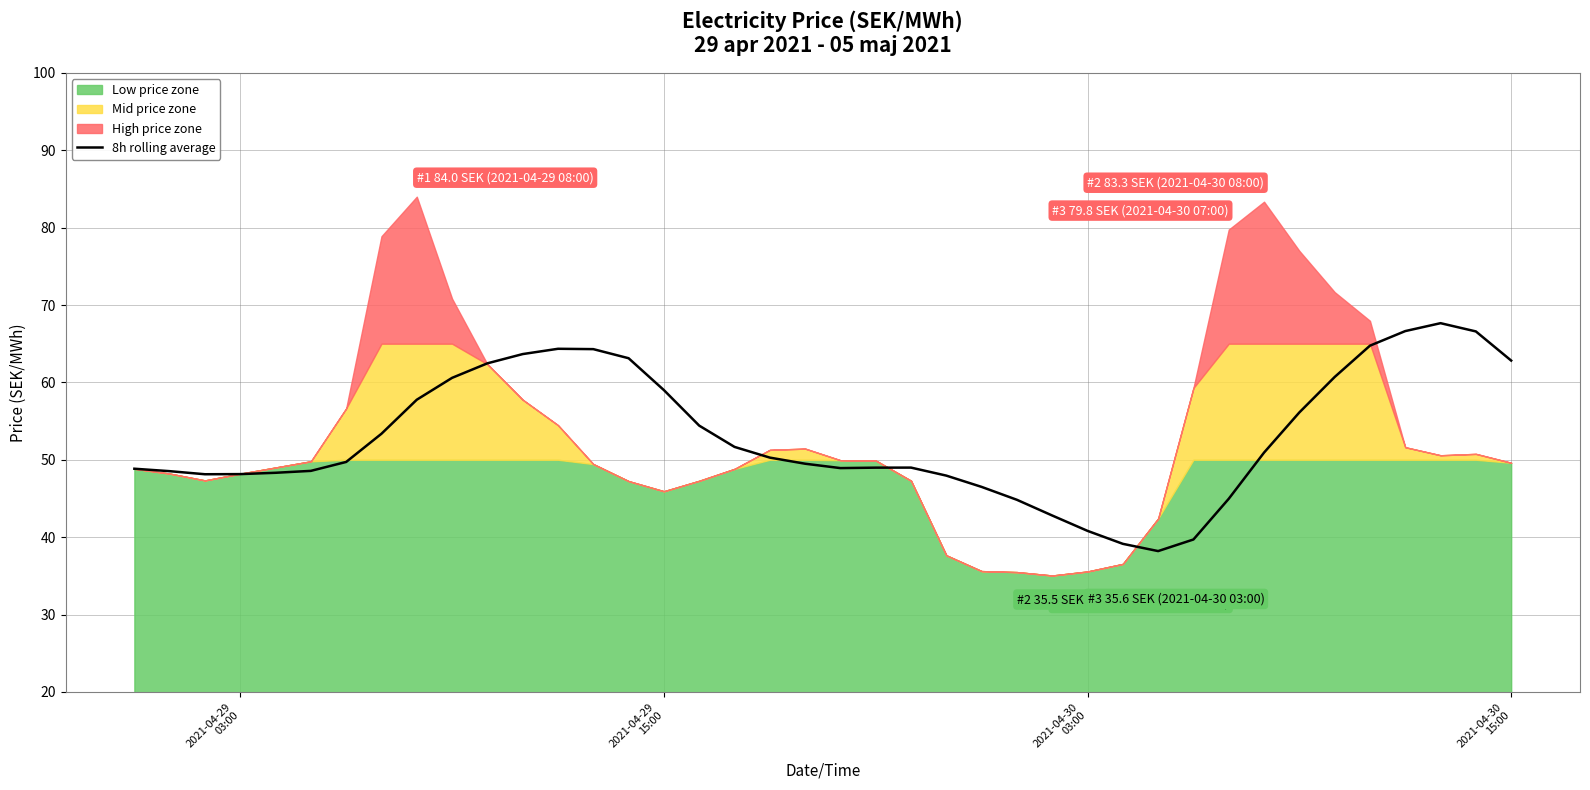

What is the minimum value for 8h rolling average?

38.2